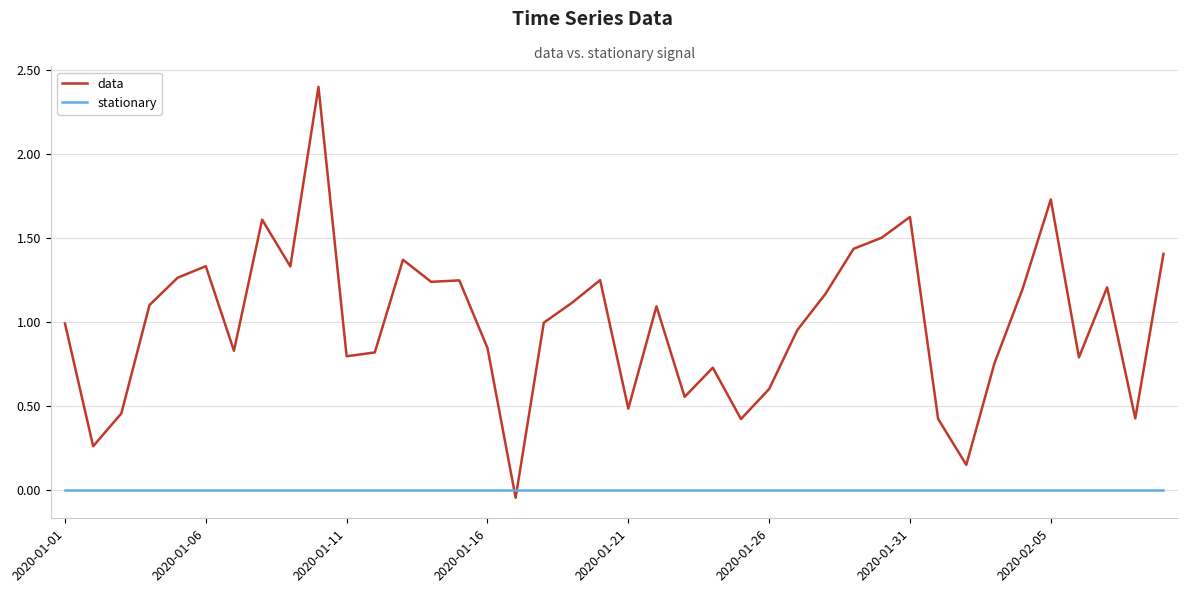

What is the maximum value shown in the chart?

2.4